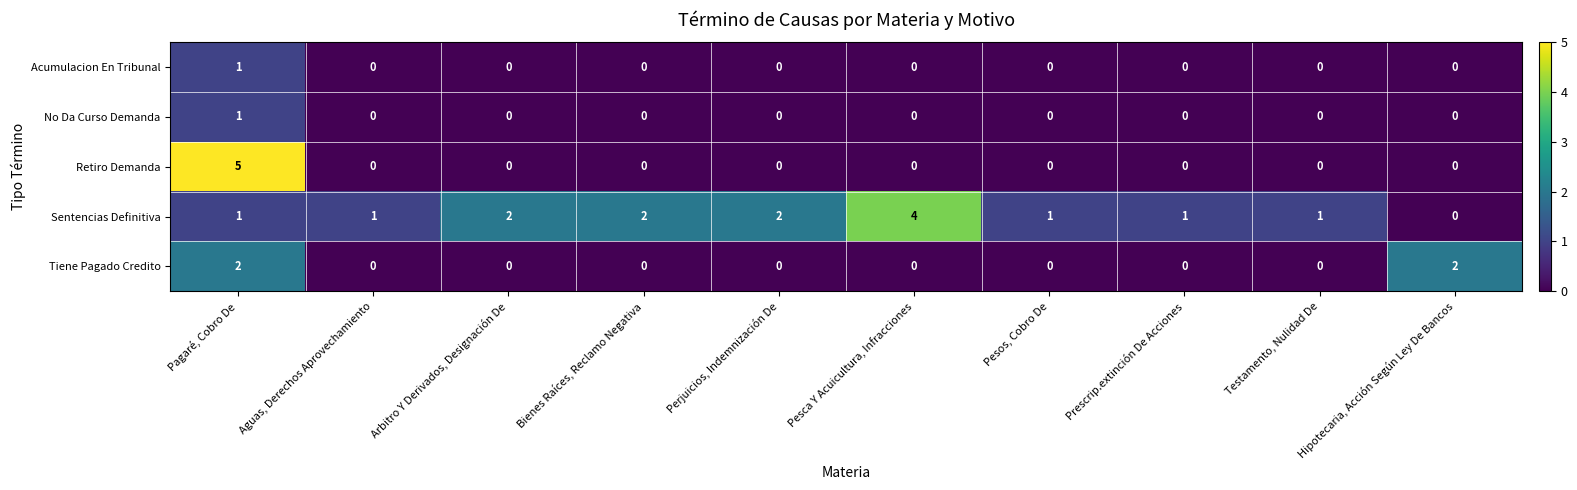

How many distinct data groups are displayed?

5